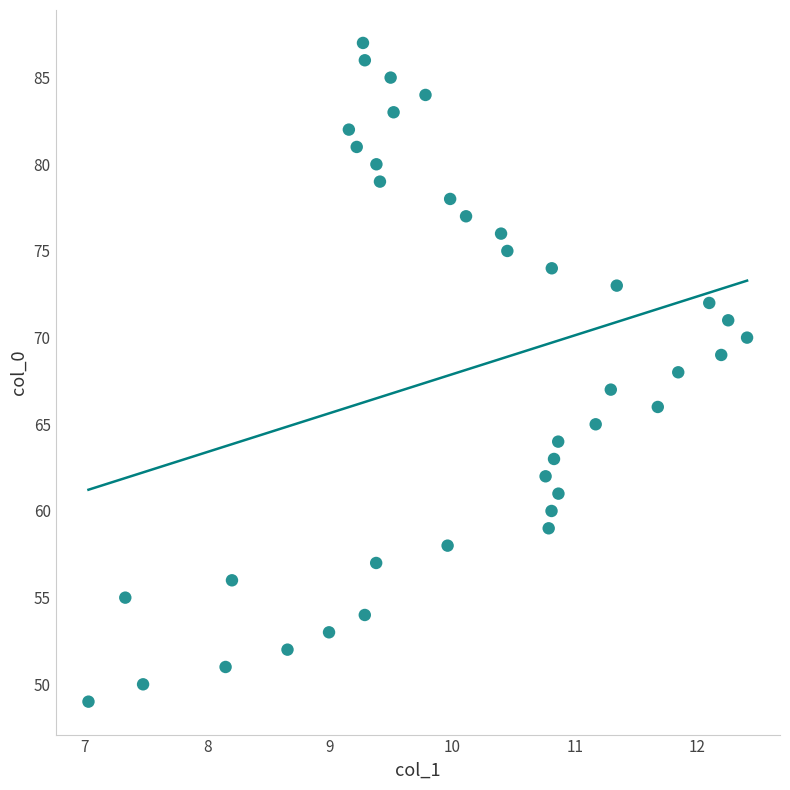

What is the range of Y values (max minus min)?

38